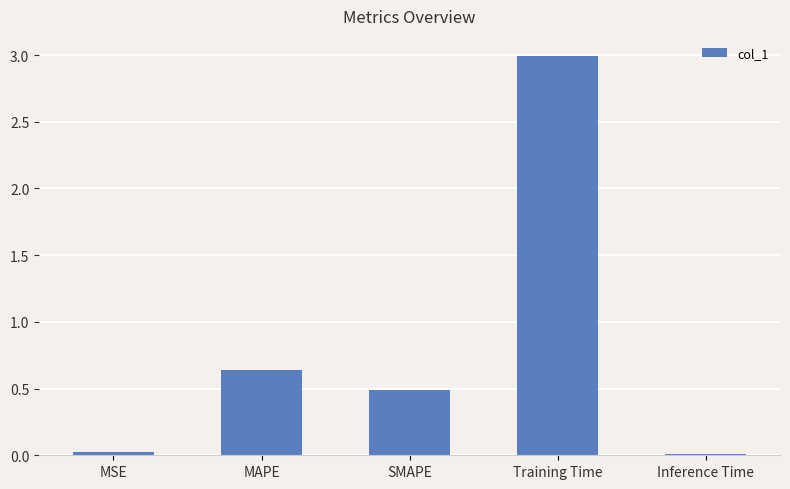

Which category has the highest value across all series?

Training Time